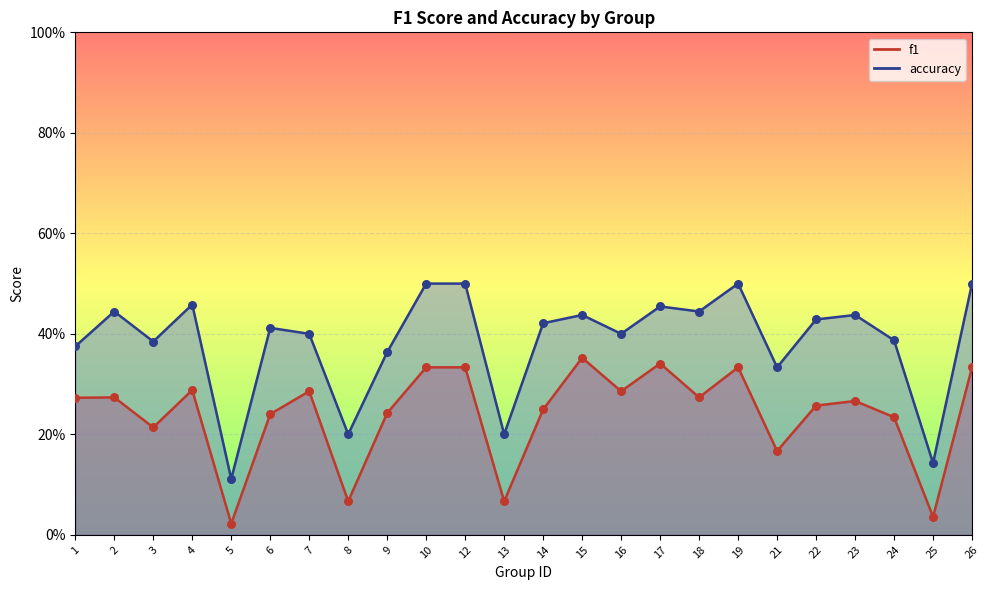

Which series contains the highest Y value?

accuracy